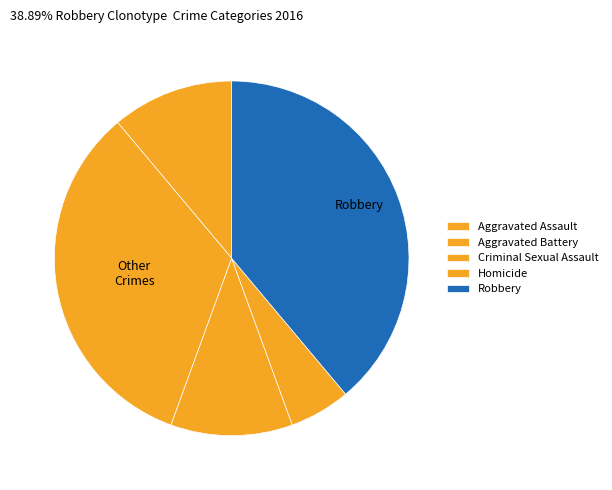

Which category has the biggest portion of the pie?

Robbery